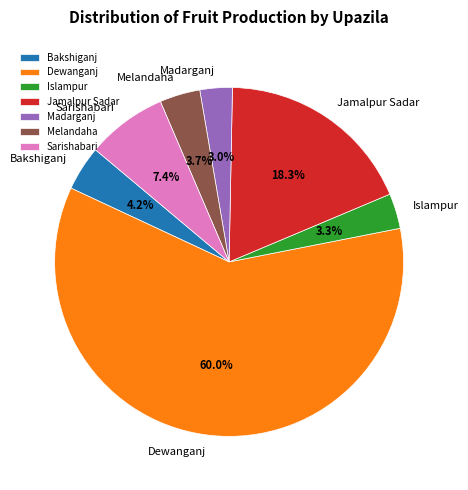

Which slice represents more than half of the pie?

Dewanganj